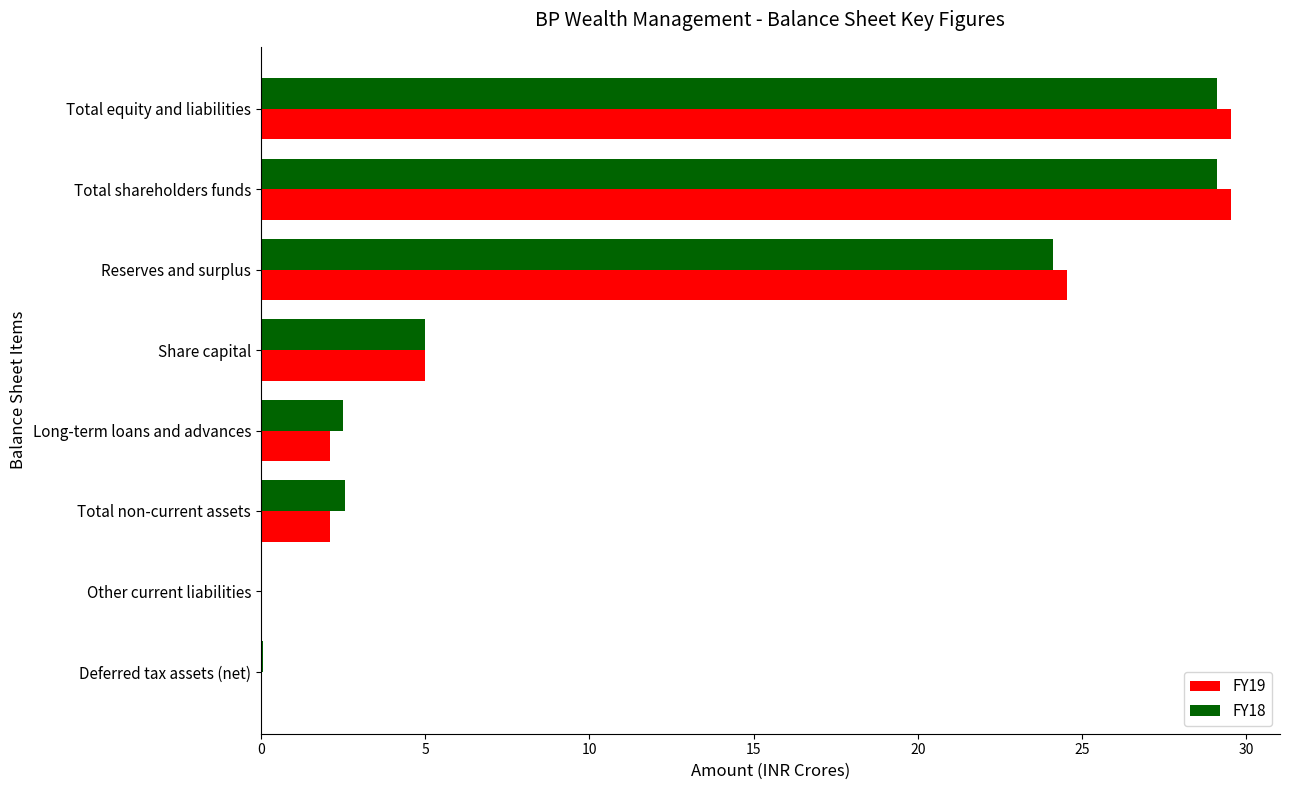

What is the highest value of the FY18 series?

29.1